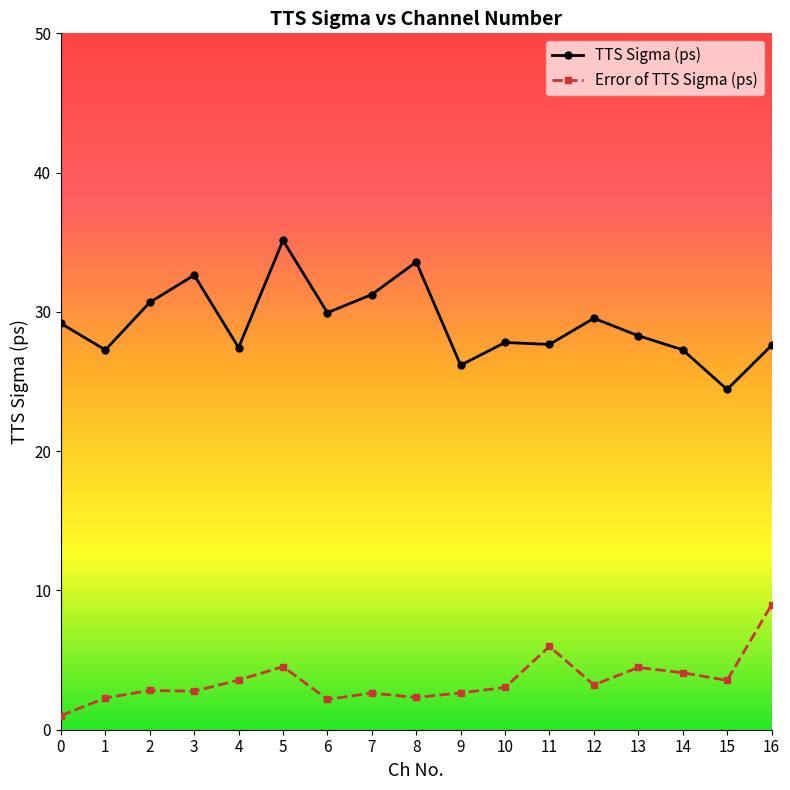

True or false: TTS Sigma (ps) and Error of TTS Sigma (ps) intersect in this chart.

False